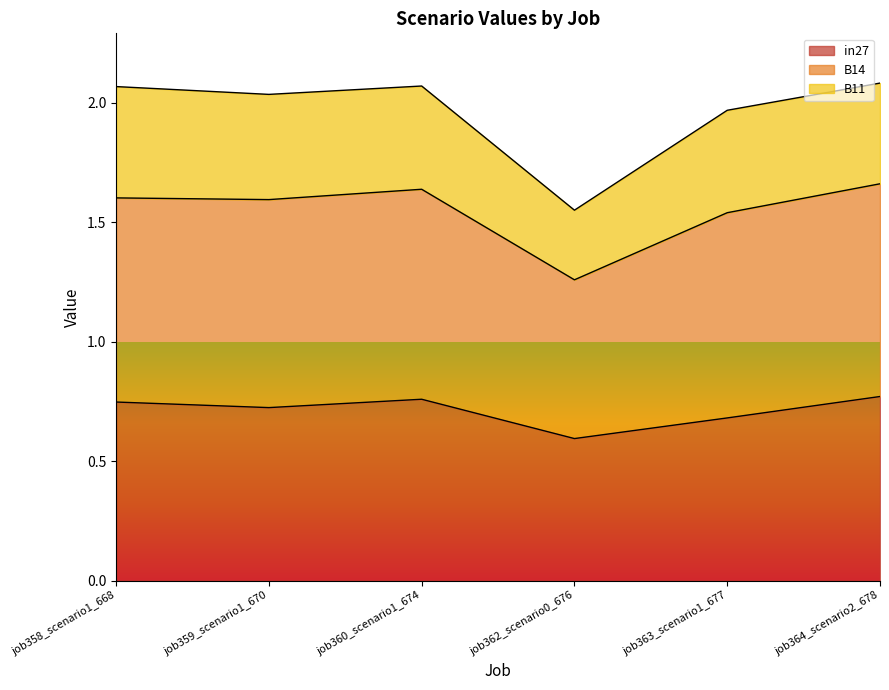

Is it true that in27 equals 0.9 at job362_scenario0_676?

False